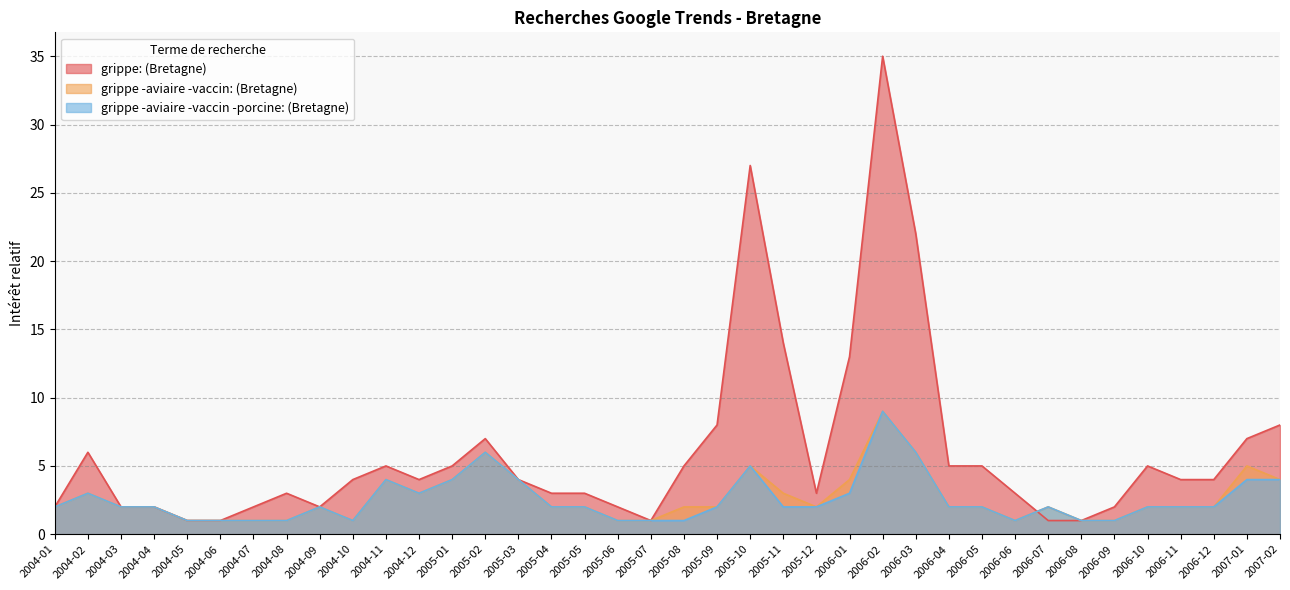

Rank the series by their maximum value, from lowest to highest.

grippe -aviaire -vaccin: (Bretagne), grippe -aviaire -vaccin -porcine: (Bretagne), grippe: (Bretagne)